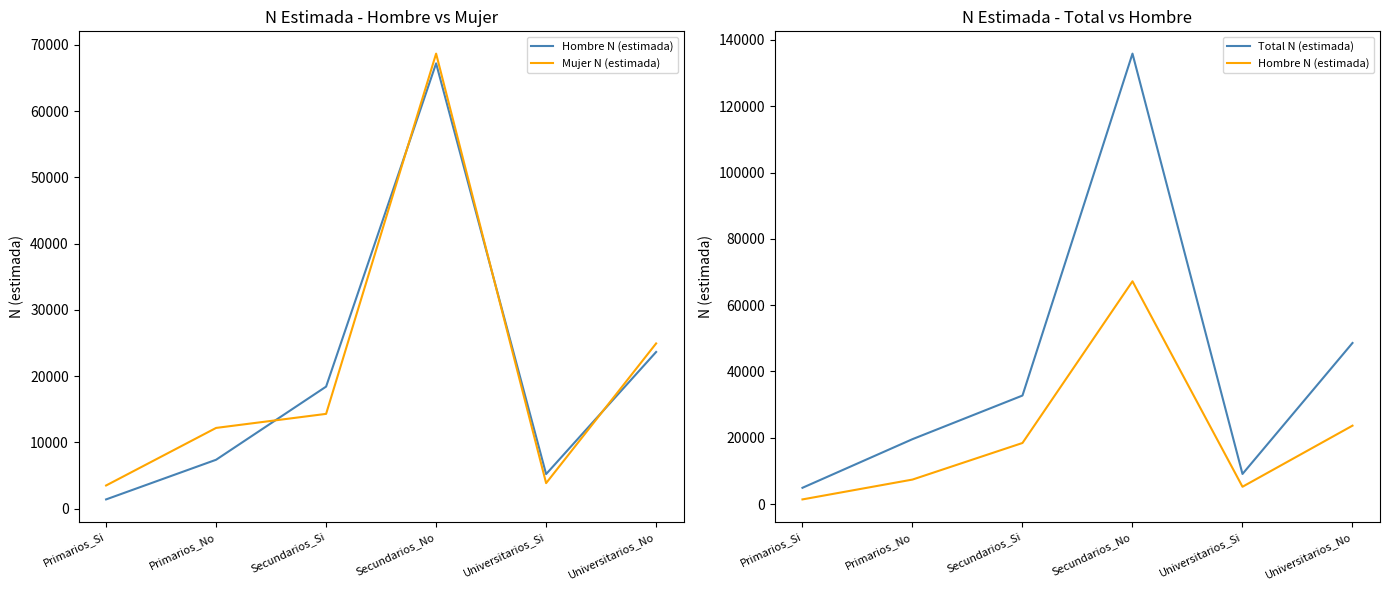

Which series has the largest range (max minus min)?

Total N (estimada)